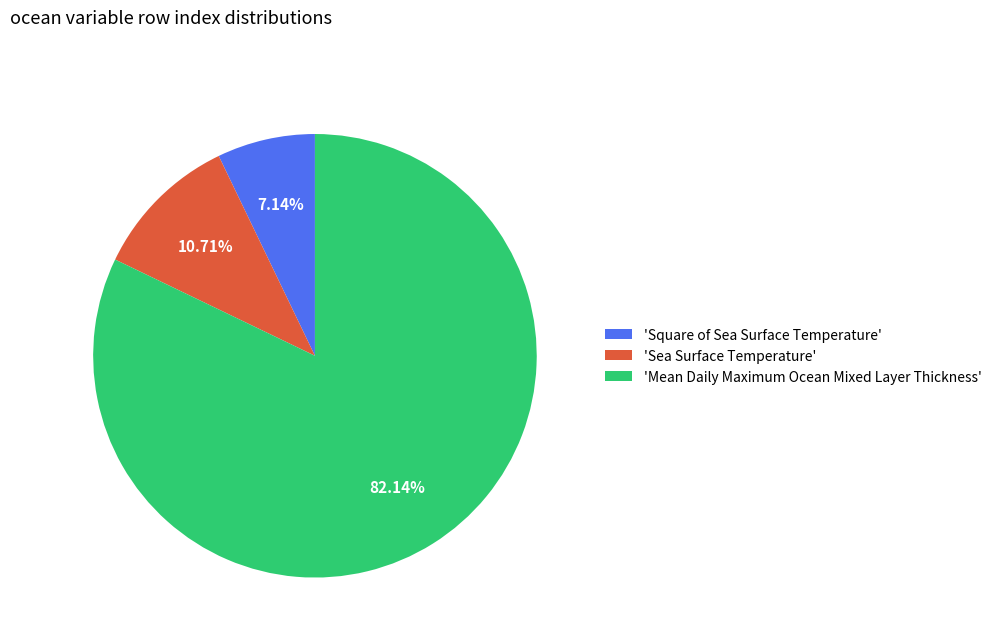

What is the ratio of the value at 'Square of Sea Surface Temperature' to the value at 'Sea Surface Temperature'?

0.7